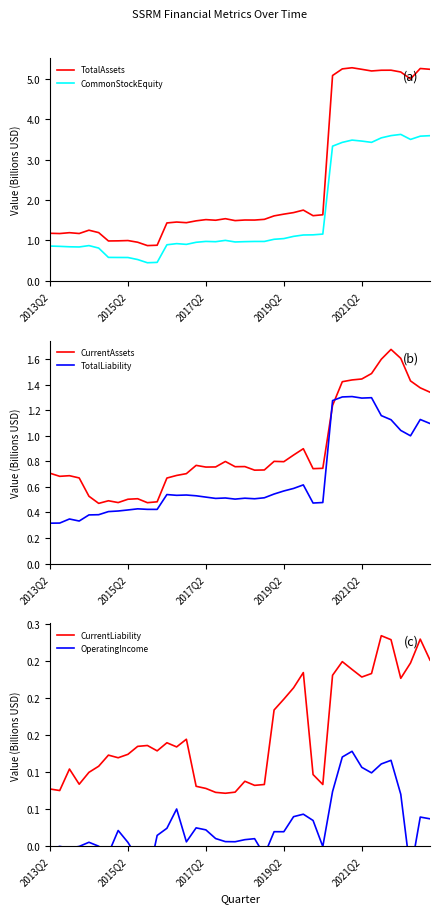

True or false: CurrentAssets and TotalLiability intersect in this chart.

True